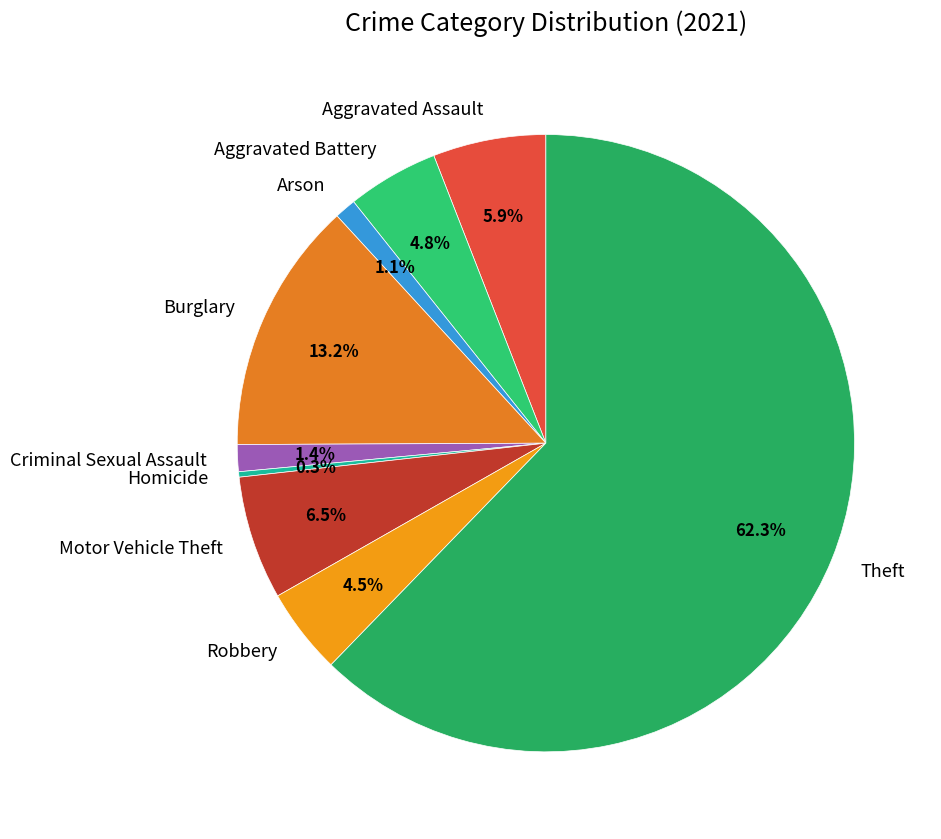

What percentage is the Aggravated Assault slice, to the nearest percent?

6%